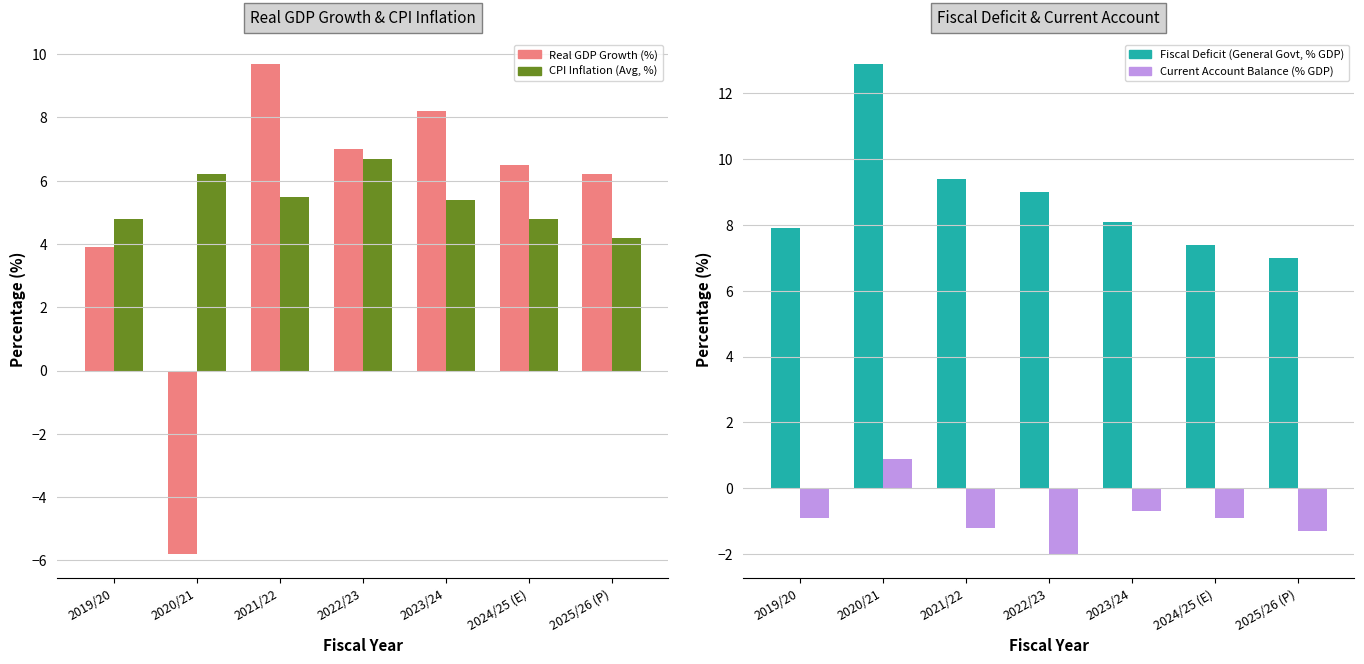

Is the value of Fiscal Deficit (General Govt, % GDP) at 2022/23 greater than the value of Real GDP Growth (%) at 2019/20?

Yes